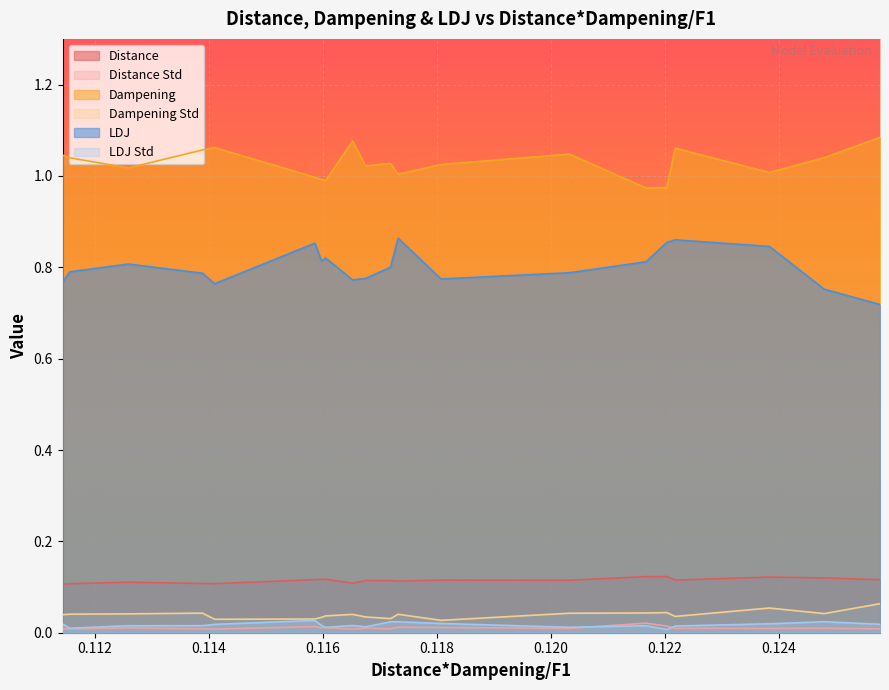

Which series has the widest spread of values?

LDJ